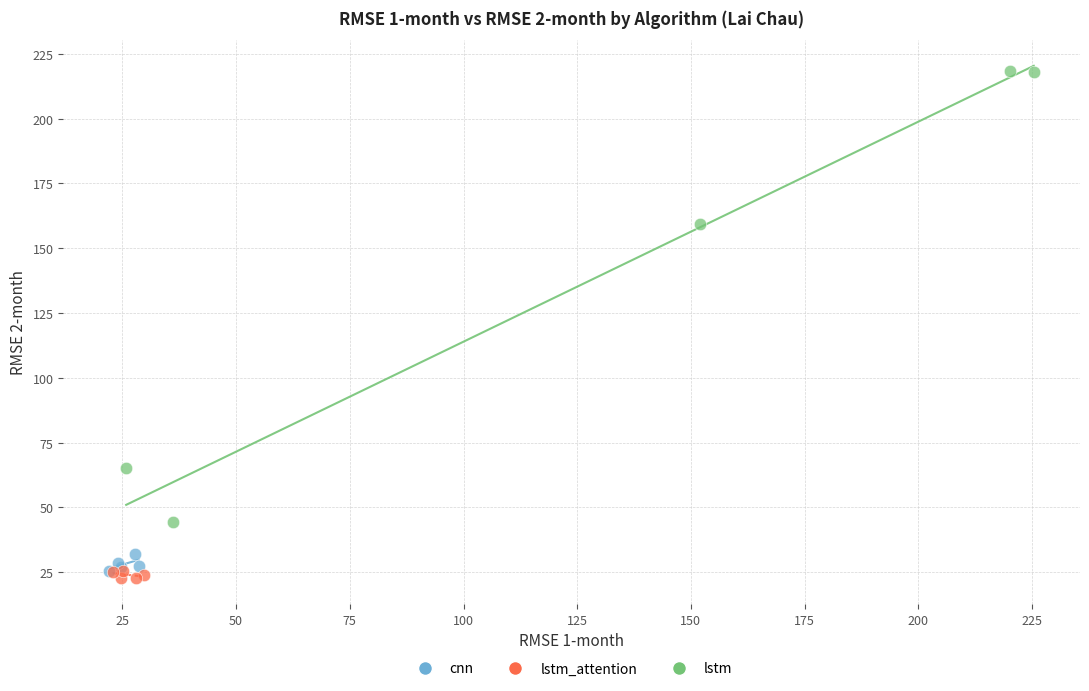

Which series reaches the maximum Y coordinate?

lstm